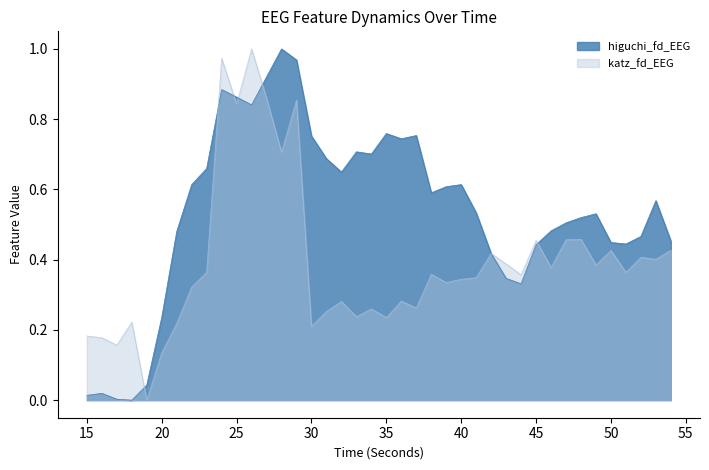

Which series has the largest total across all categories?

higuchi_fd_EEG